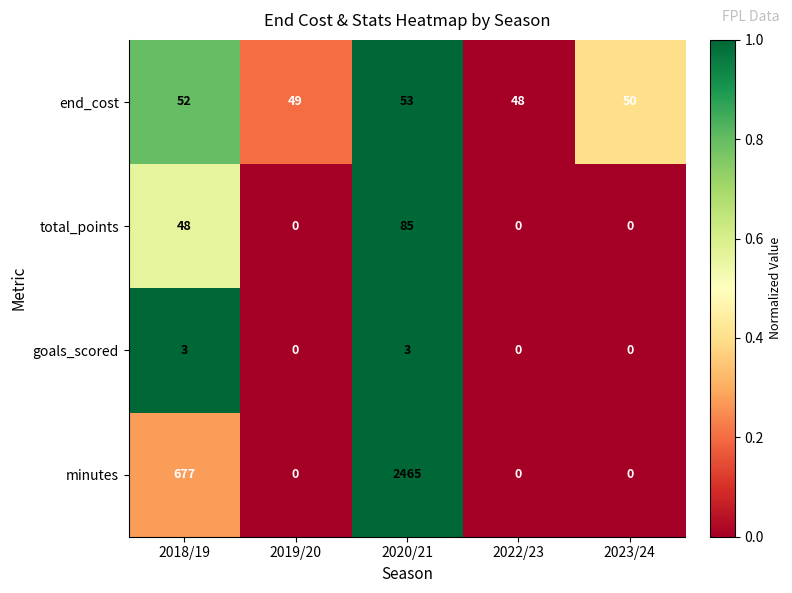

Between 2018/19 and 2023/24, which series saw the biggest shift?

minutes